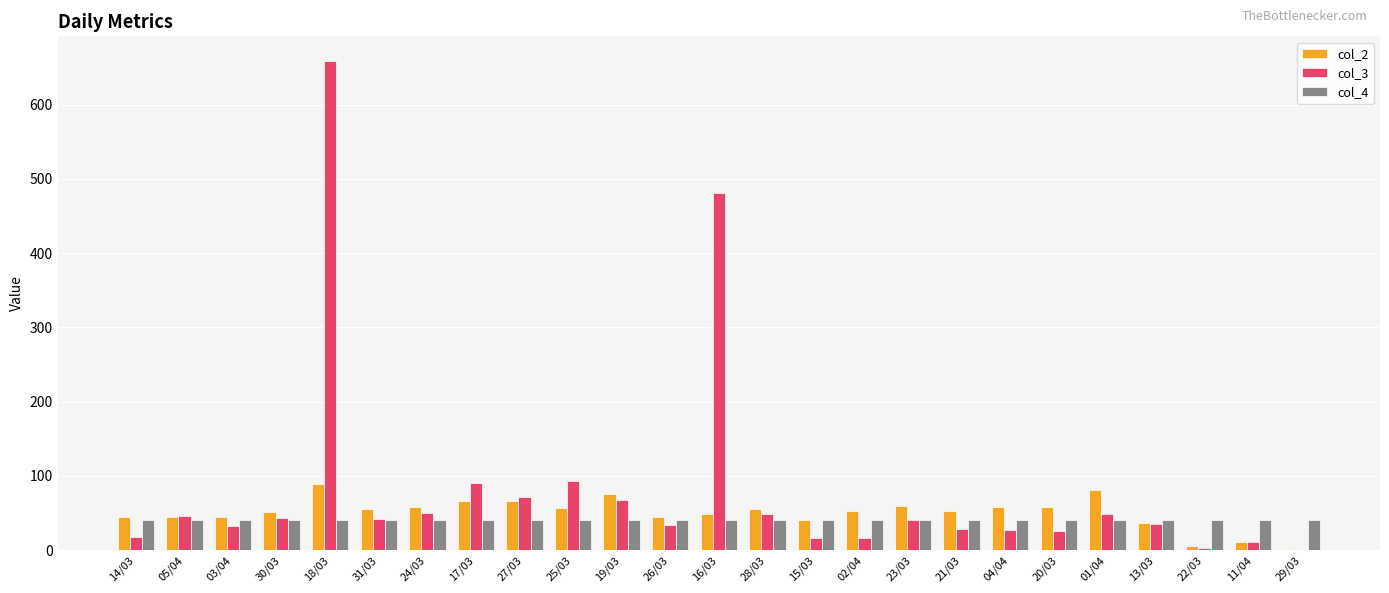

How many categories are shown in the chart?

25